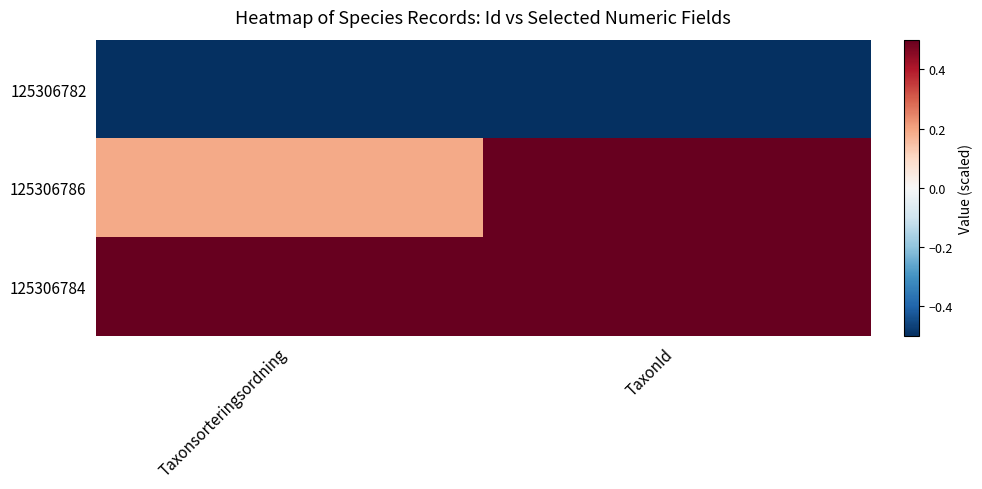

Which series has the largest total across all categories?

125306784